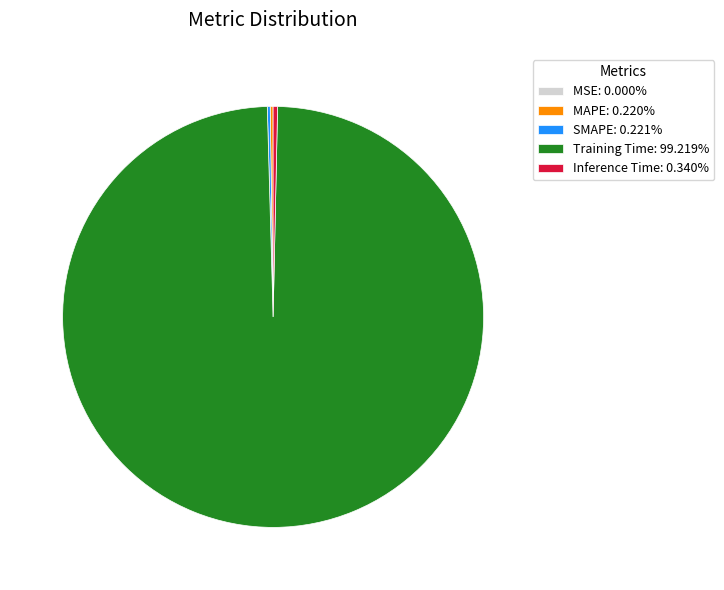

What is the largest slice in the pie chart?

Training Time